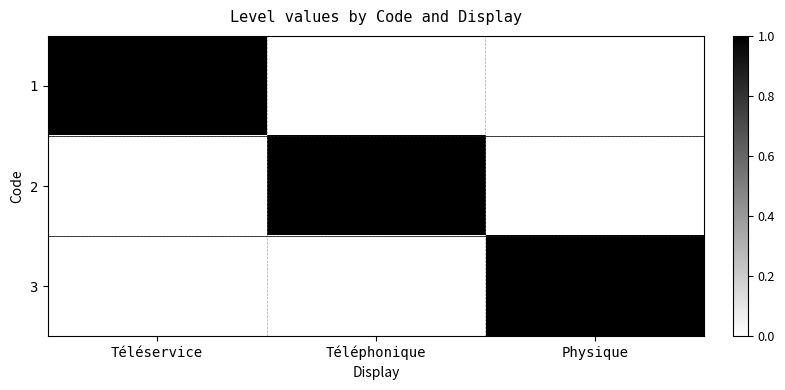

How many series are shown in this chart?

3